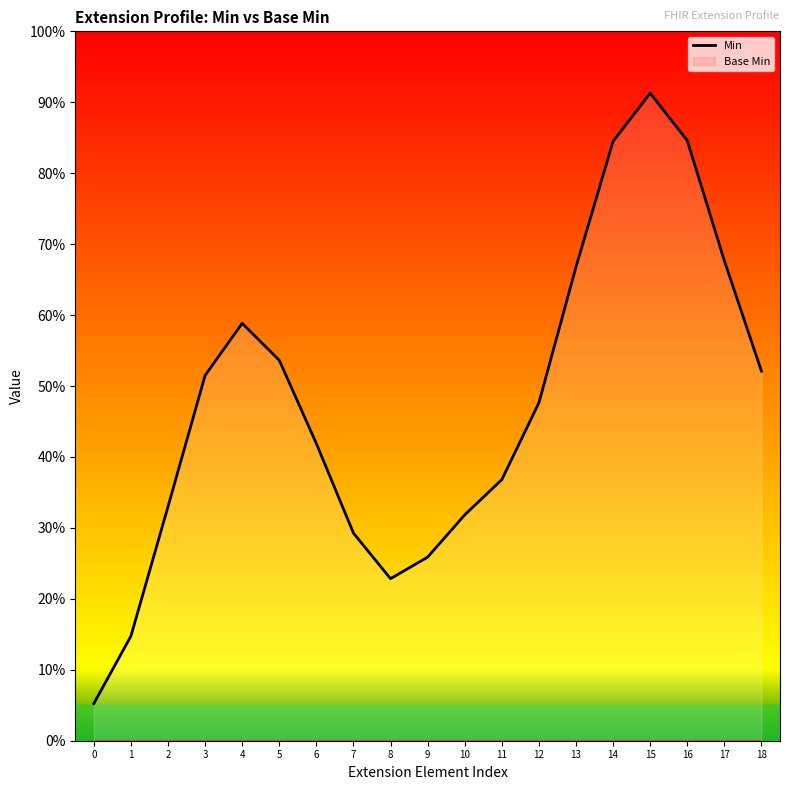

List the labels in order of value, smallest first.

0, 1, 8, 9, 7, 10, 2, 11, 6, 12, 3, 18, 5, 4, 13, 17, 14, 16, 15